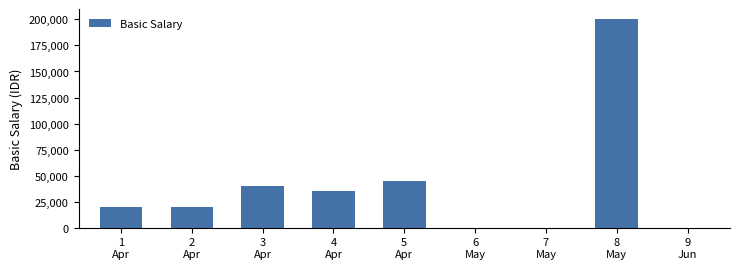

What is the sum of all values?

360000